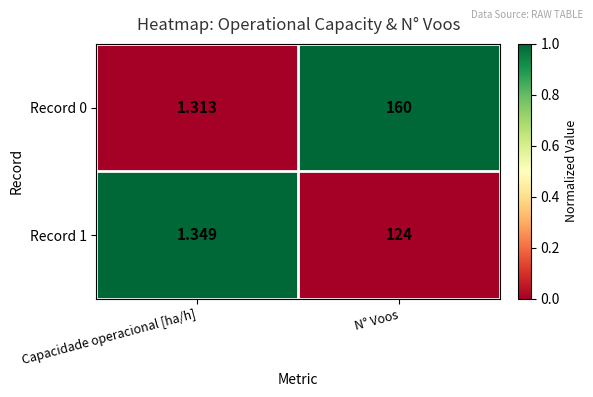

Which category has the highest value across all series?

N° Voos